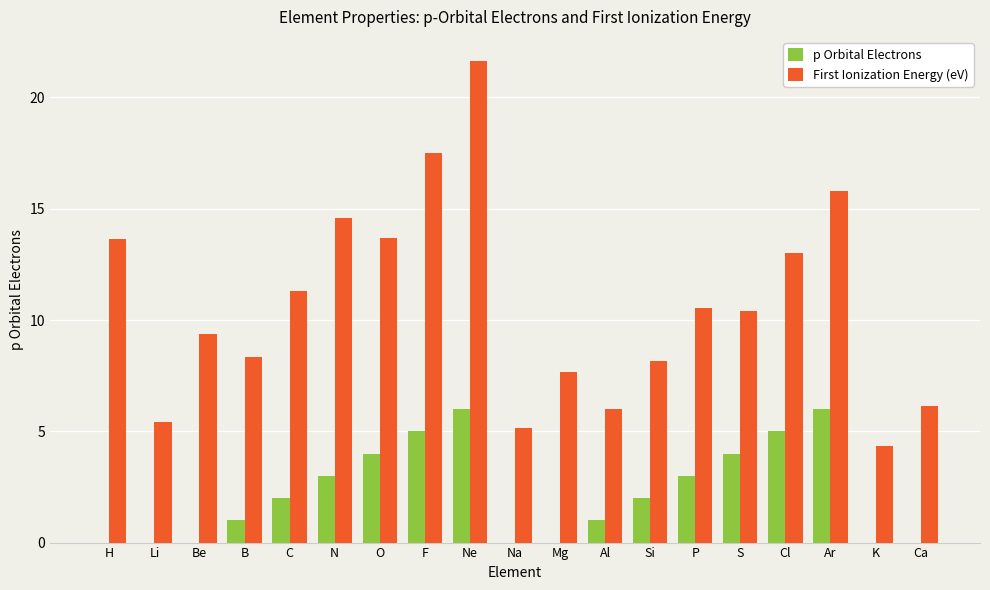

Where does the First Ionization Energy (eV) series first go above 10?

H